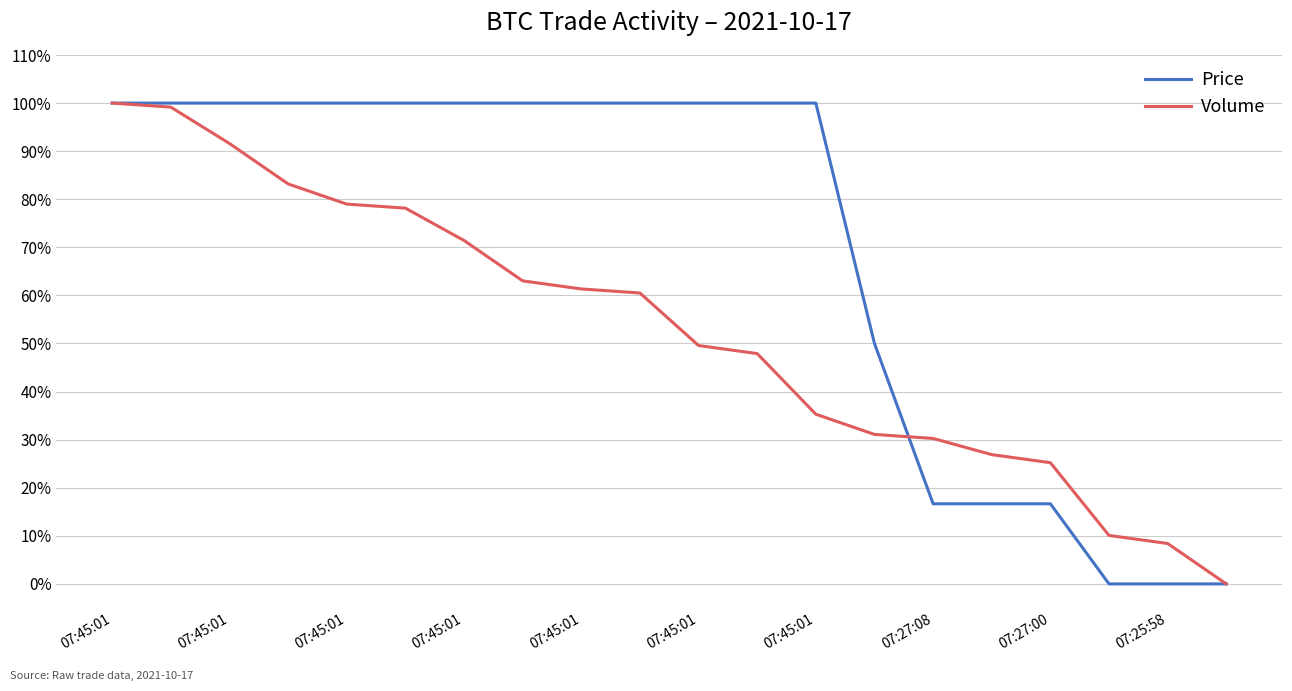

How many values in the Price series exceed 99?

13